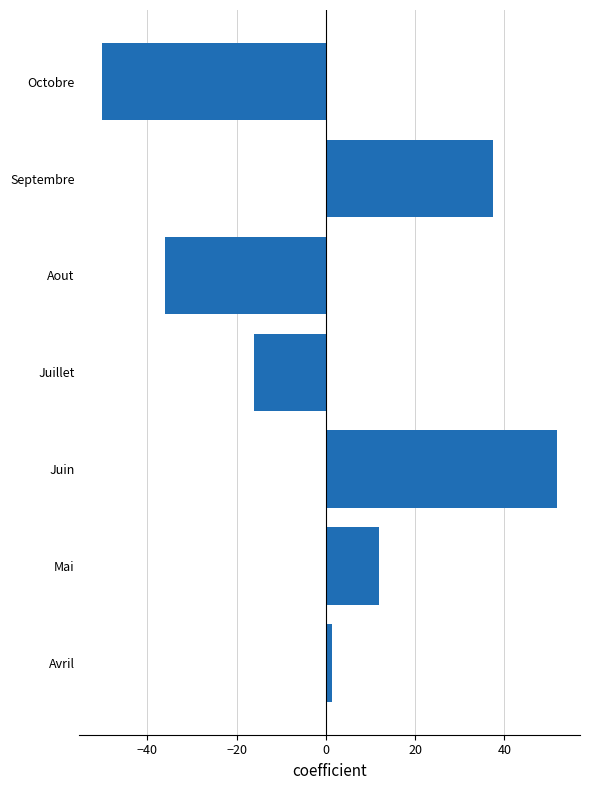

Reading bottom to top, list all the values displayed in this chart.

Avril=1.4	Mai=11.9	Juin=51.9	Juillet=-16.1	Aout=-36.1	Septembre=37.4	Octobre=-50.1